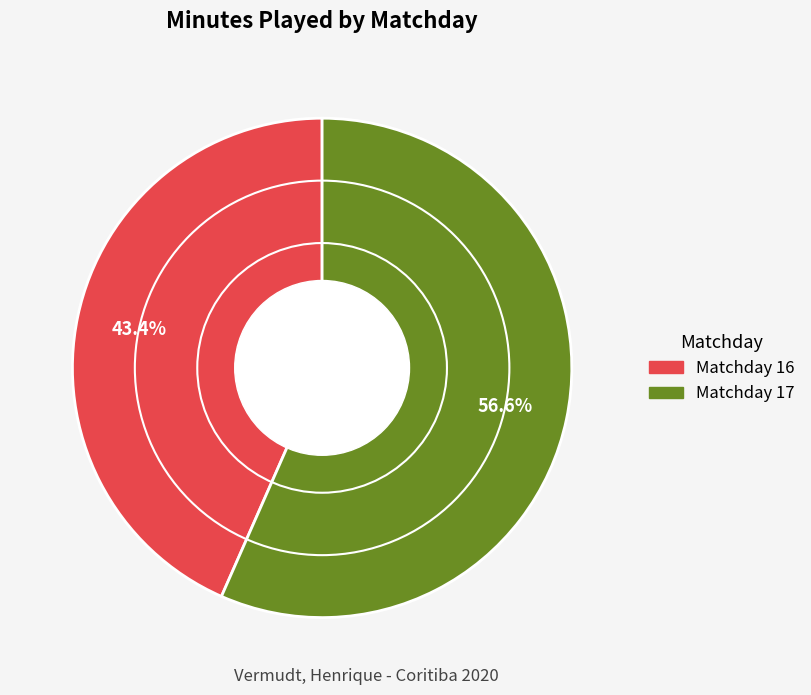

Is there a majority slice in this chart?

Yes